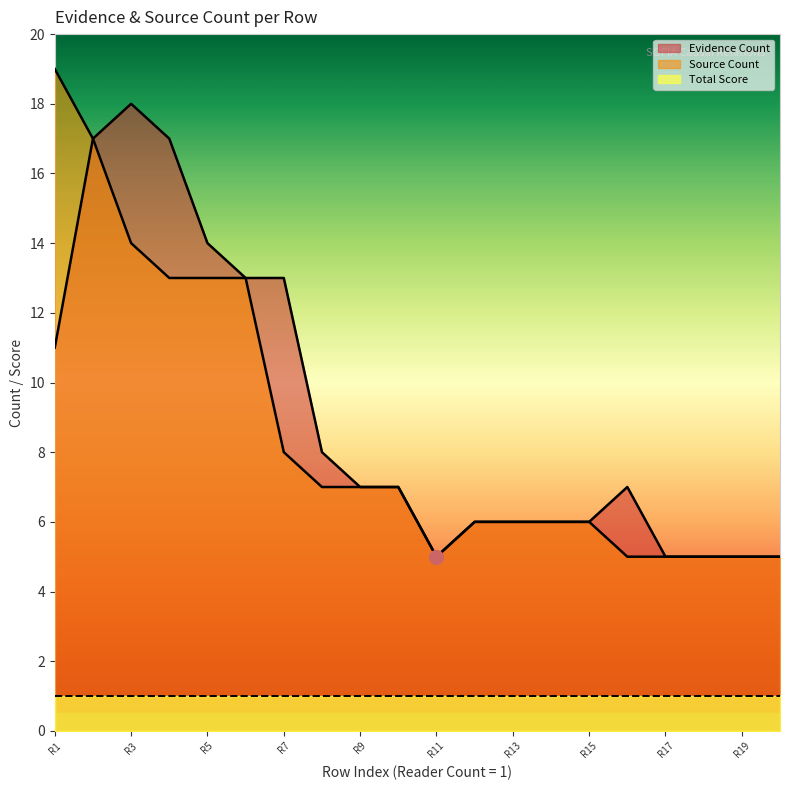

True or false: Evidence Count and Source Count cross at least once.

False